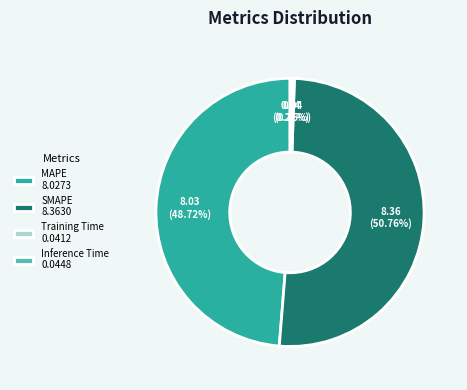

Is there a majority slice in this chart?

Yes